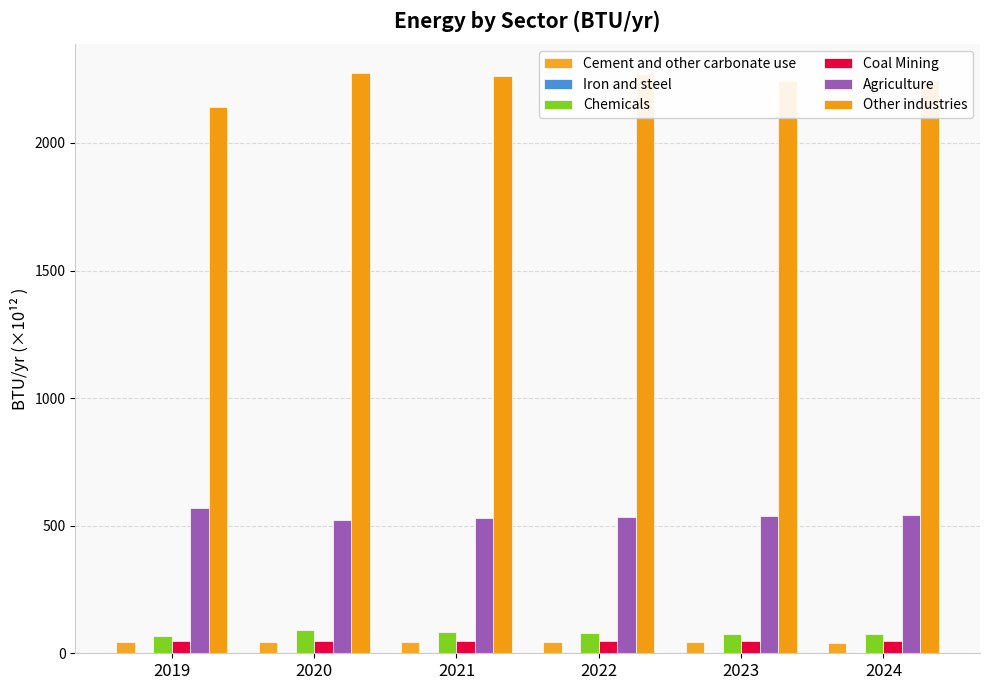

Reading left to right, what are all the values shown in this chart?

Cement and other carbonate use: 2019=45.4	2020=45.6	2021=43.8	2022=42.9	2023=42.3	2024=41.8
Iron and steel: 2019=2.7	2020=2.7	2021=2.6	2022=2.5	2023=2.5	2024=2.5
Chemicals: 2019=68.7	2020=92.3	2021=84.7	2022=79.2	2023=76.7	2024=74.5
Coal Mining: 2019=48.7	2020=48.1	2021=48.6	2022=49.0	2023=48.5	2024=48.4
Agriculture: 2019=568.3	2020=523.8	2021=529.3	2022=534.8	2023=538.8	2024=543.3
Other industries: 2019=2143.0	2020=2273.9	2021=2263.9	2022=2269.4	2023=2244.4	2024=2243.0